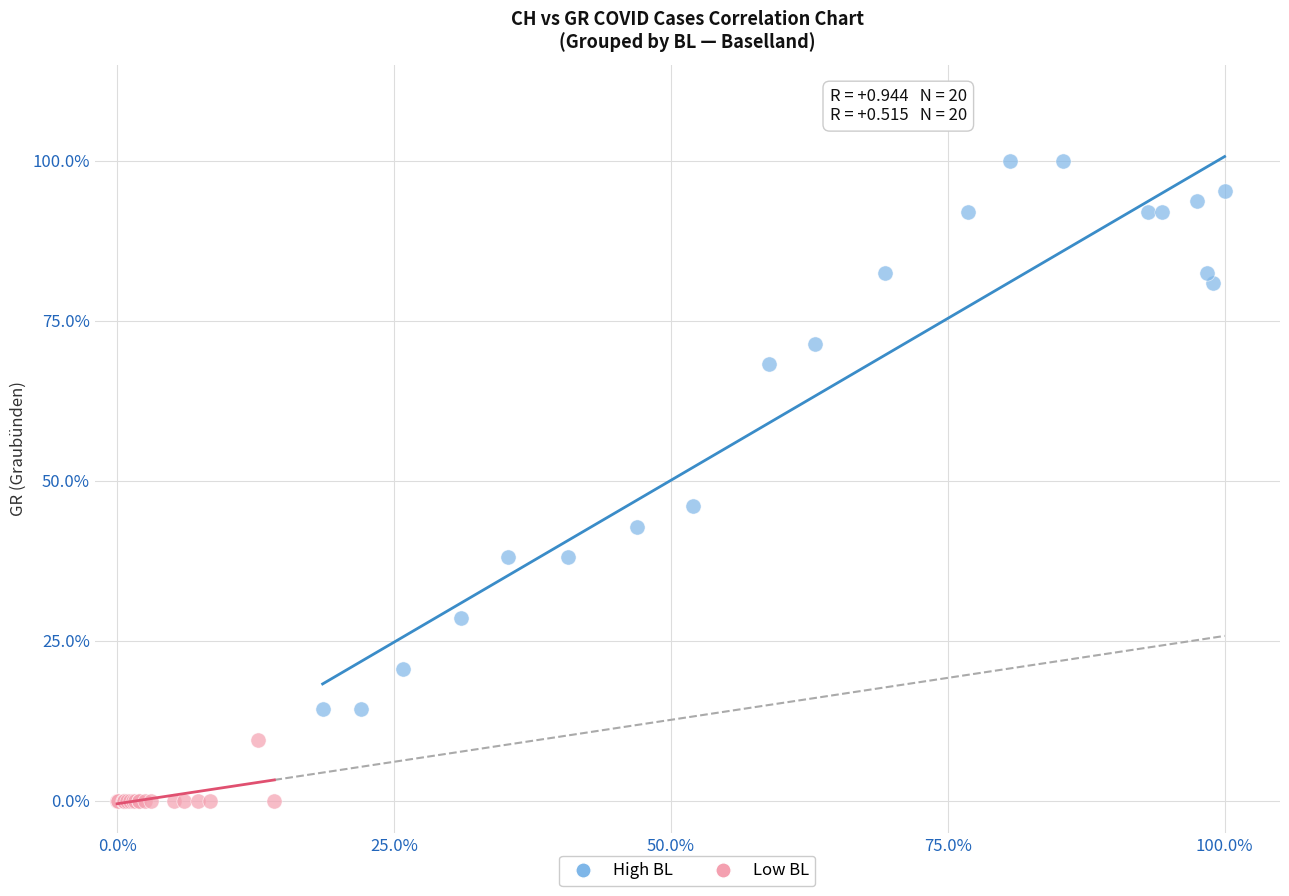

Which series has the widest spread of Y values?

High BL